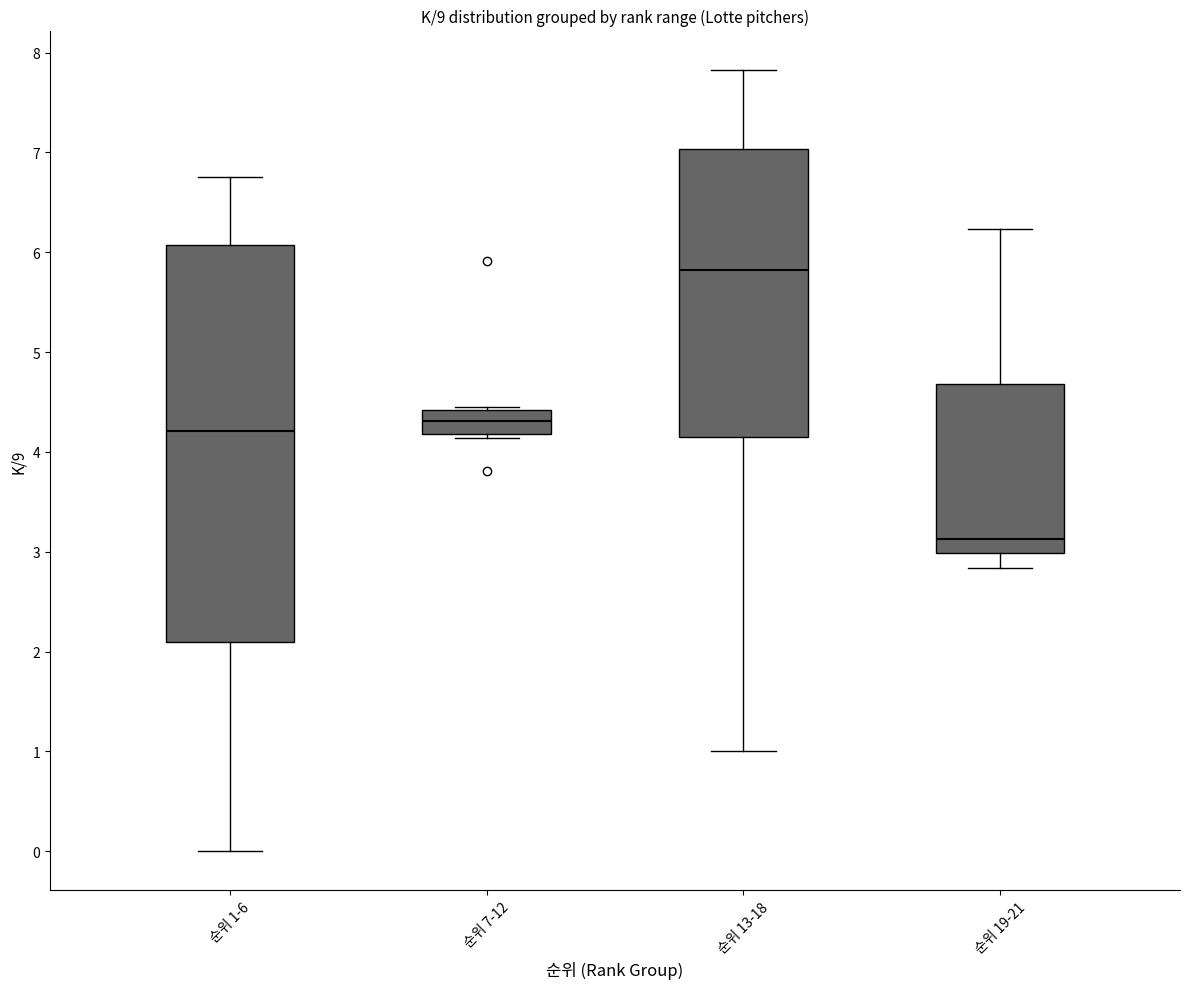

Which box is the tallest, from its lower edge to its upper edge?

순위 1-6